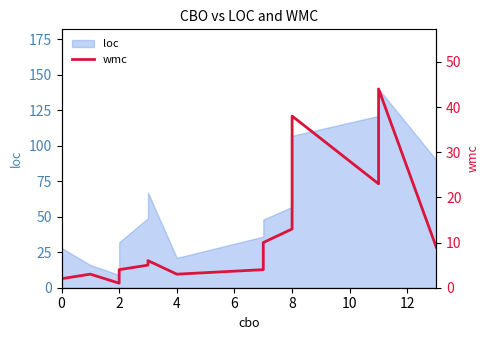

The value at 13 is 3. True or false?

False